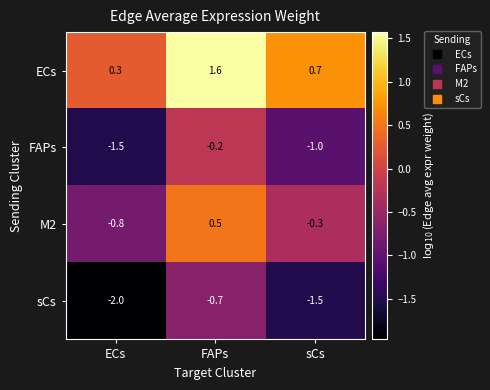

True or false: ECs has a value of 2.7 at FAPs.

False